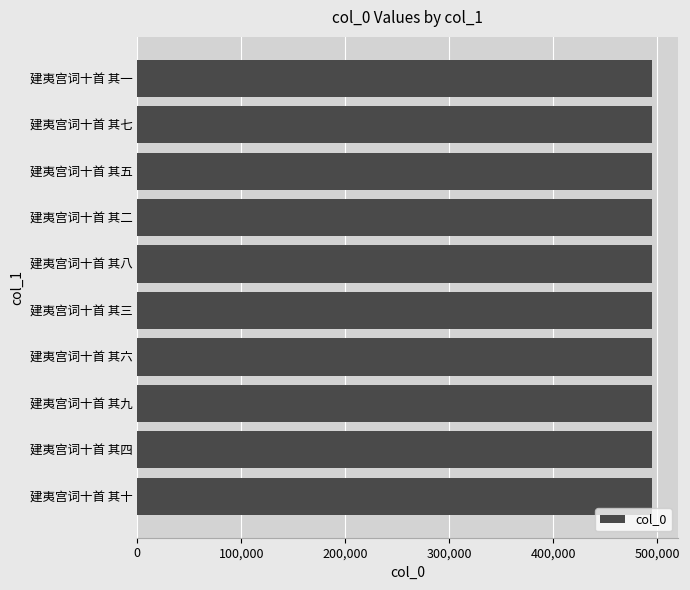

Are the bars horizontal?

Yes